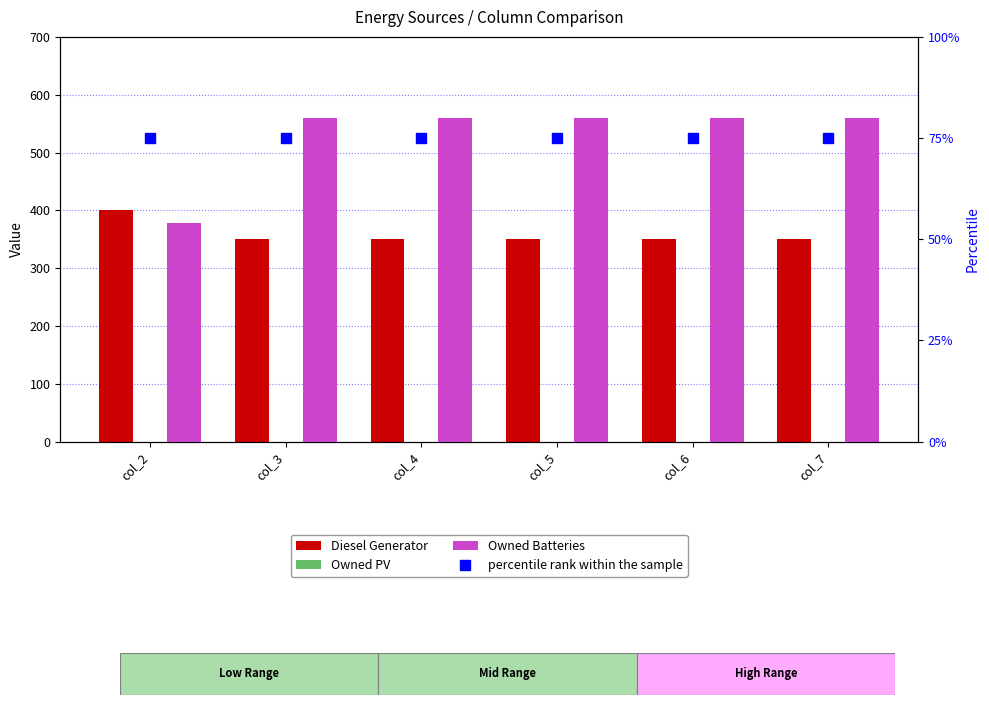

Is it true that Owned PV equals 0 at col_4?

True